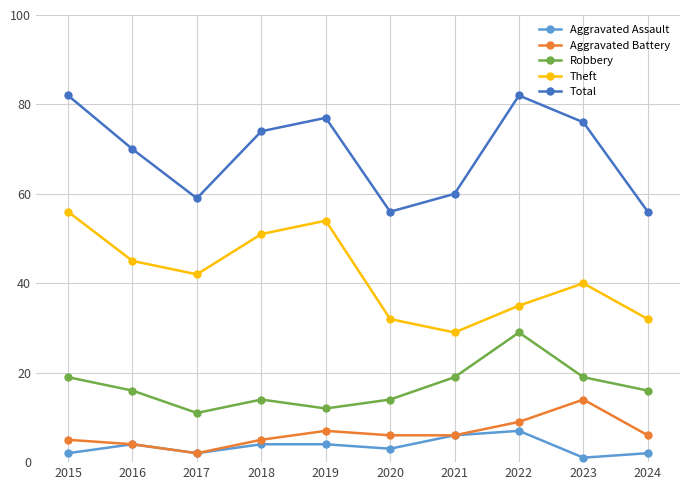

What is the minimum value for Total?

56